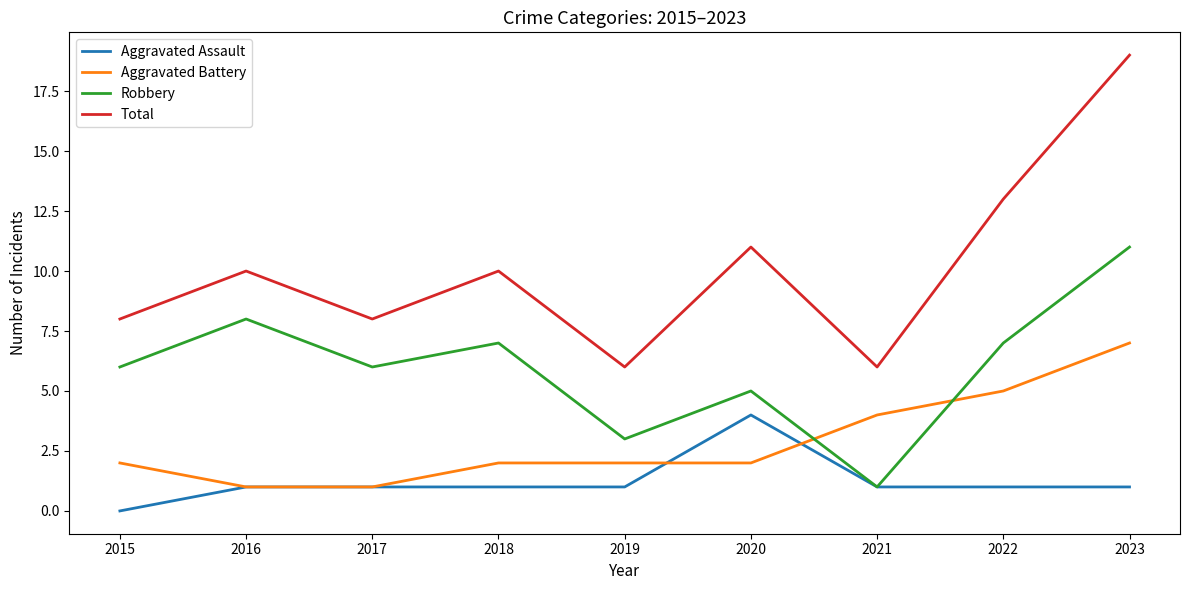

Does the chart have visible grid lines?

No